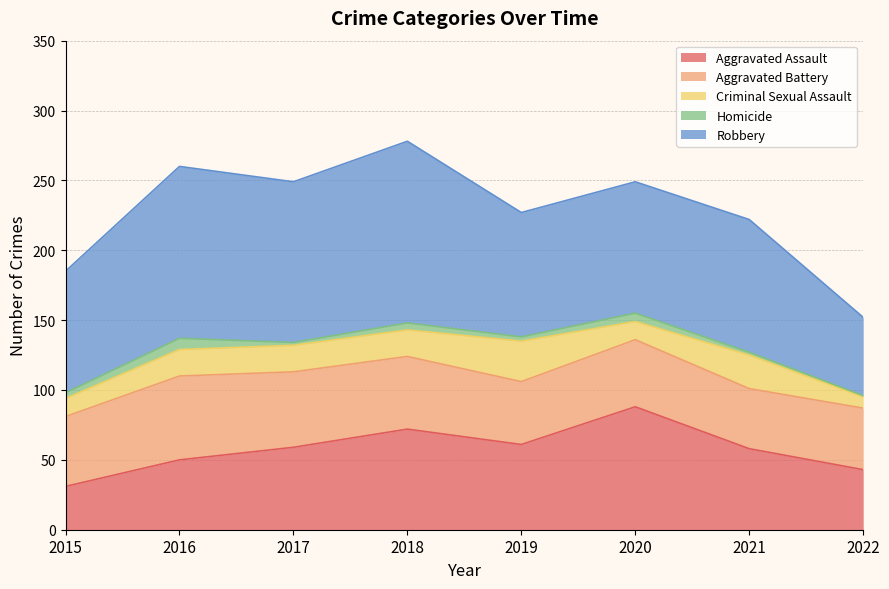

At which category is the sum across all series the highest?

2018